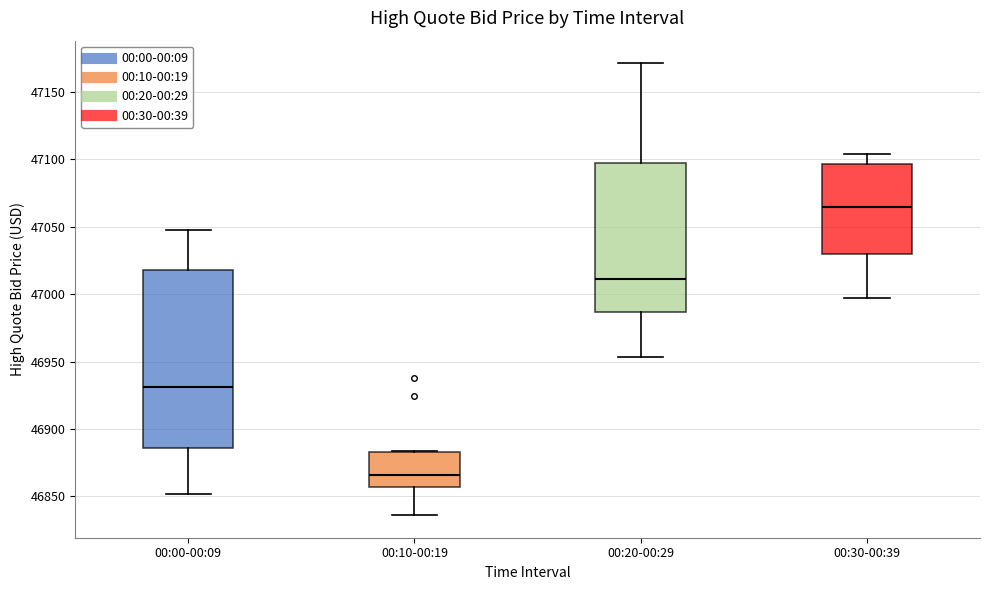

Comparing the boxes themselves (not the whiskers), which one is the tallest?

00:00-00:09